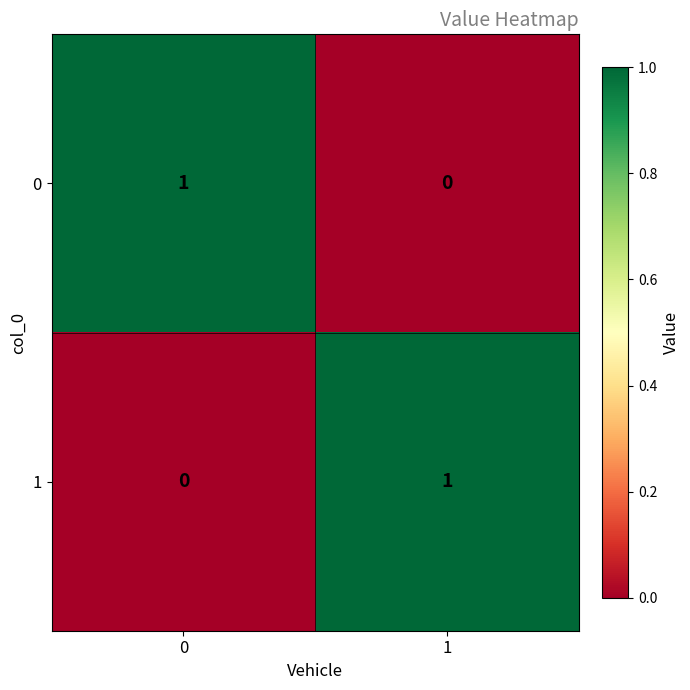

The 0 series shows 0 at 1. True or false?

True